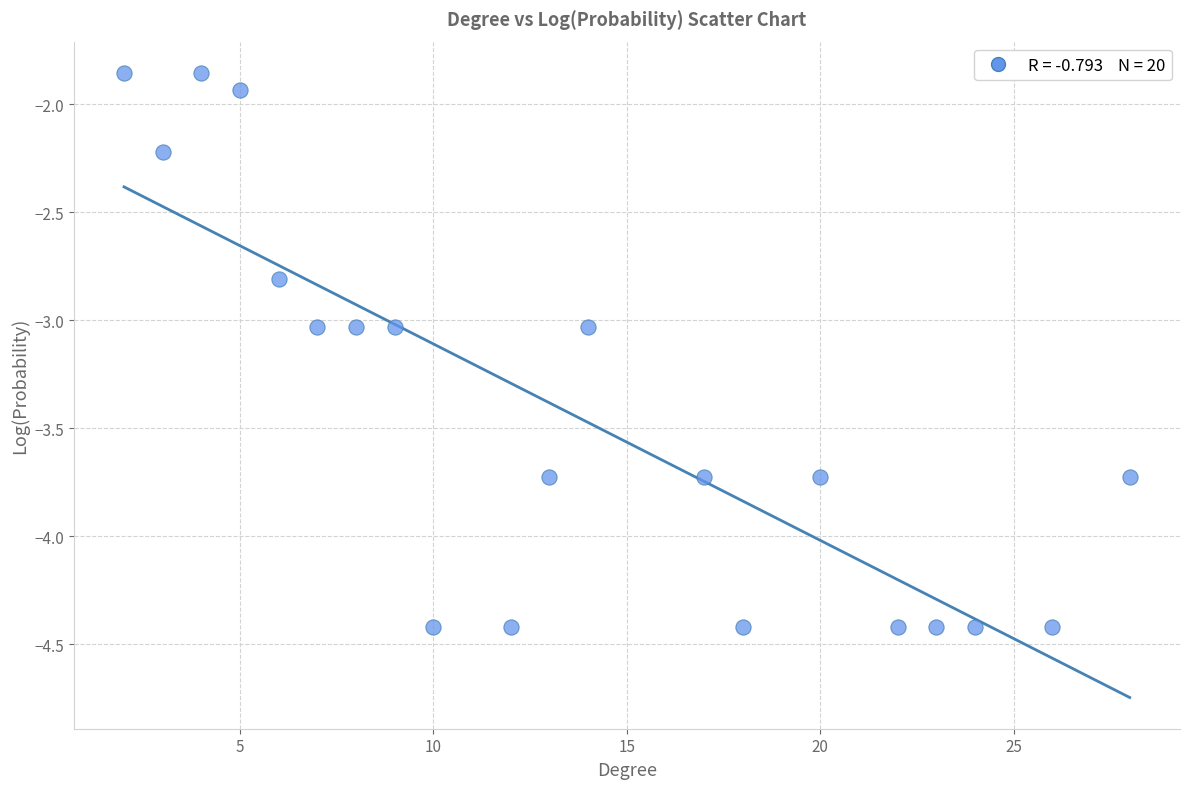

What is the range of X values (max minus min)?

26.0